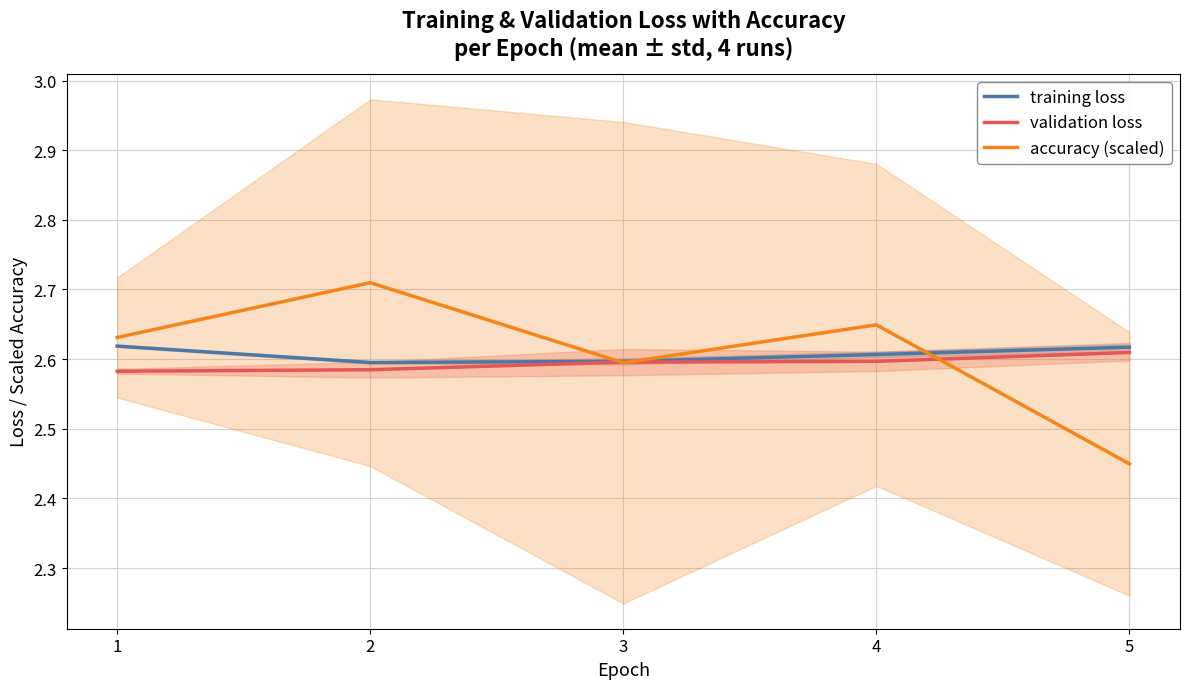

At which category is the sum across all series the highest?

2